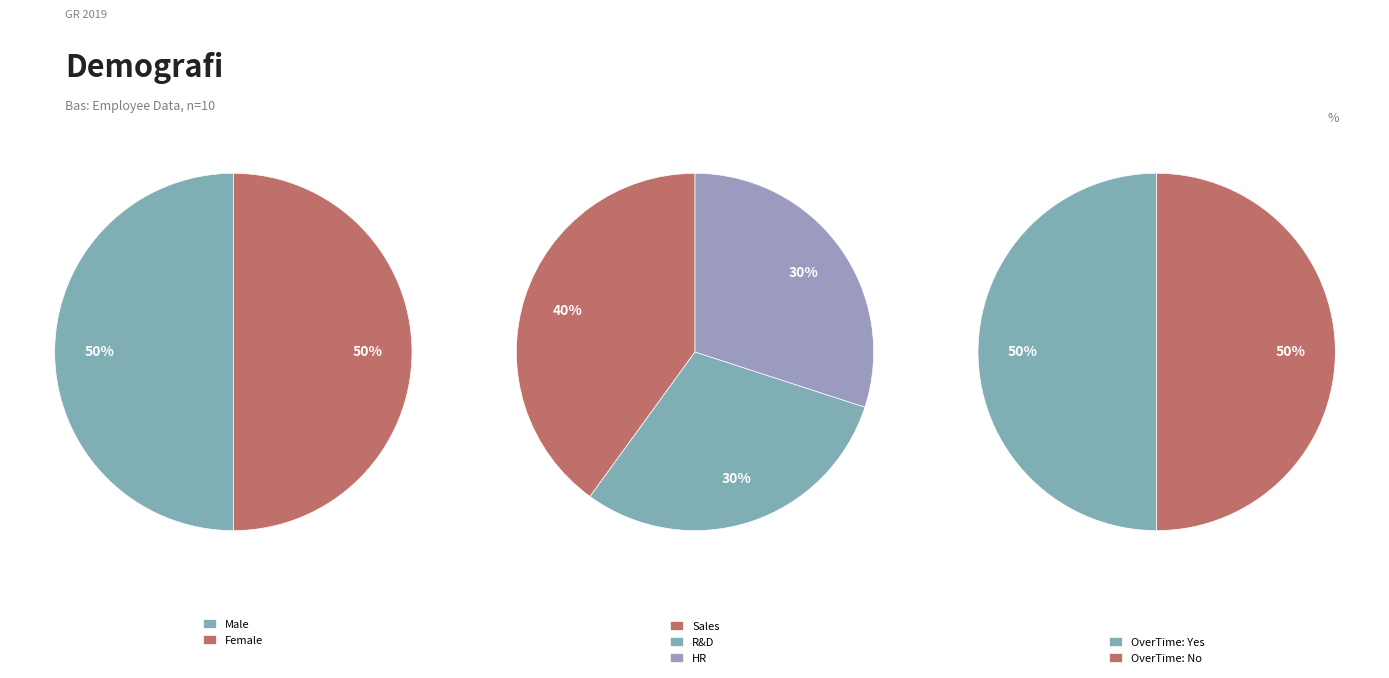

Which category has the biggest portion of the pie?

Sales